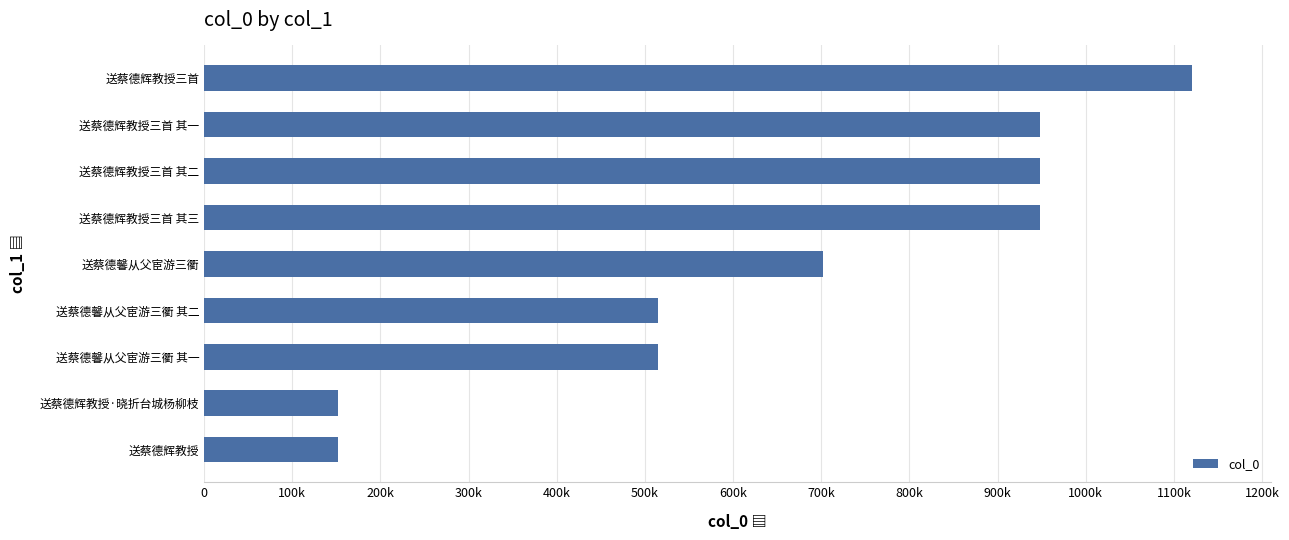

Are the bars horizontal?

Yes